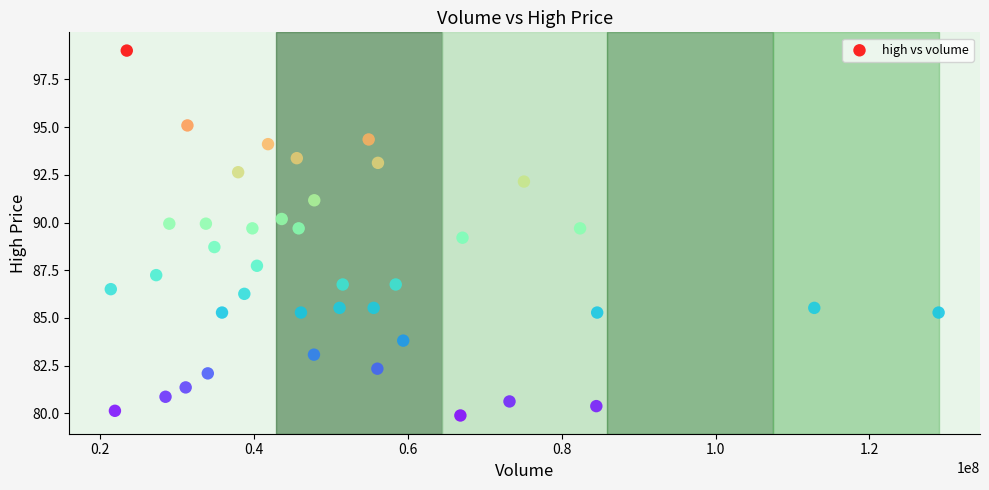

What is the range of Y values (max minus min)?

19.1